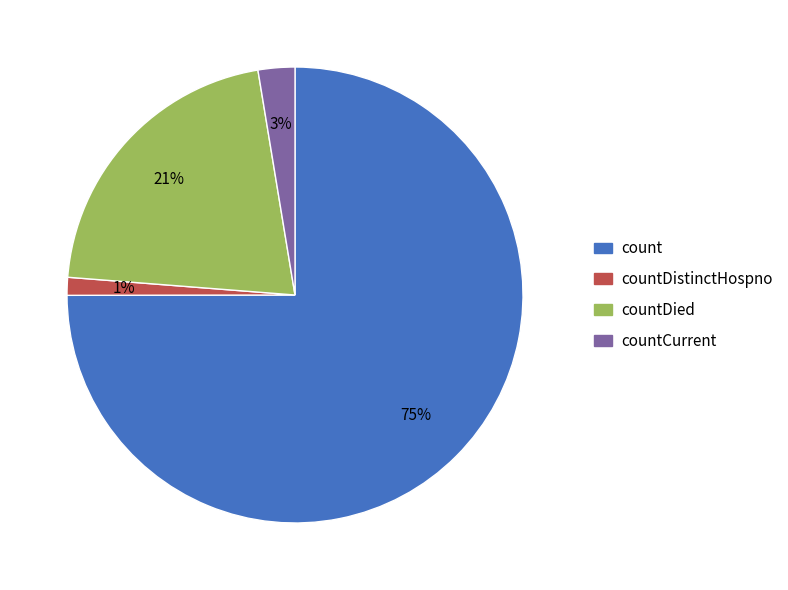

Do count and countDied together represent more than half of the pie?

Yes